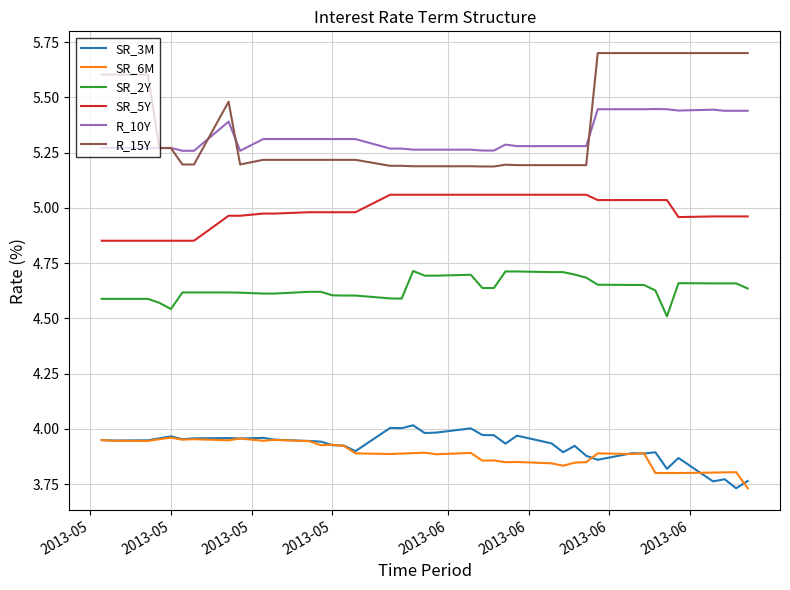

What is the maximum value shown in the chart?

5.7